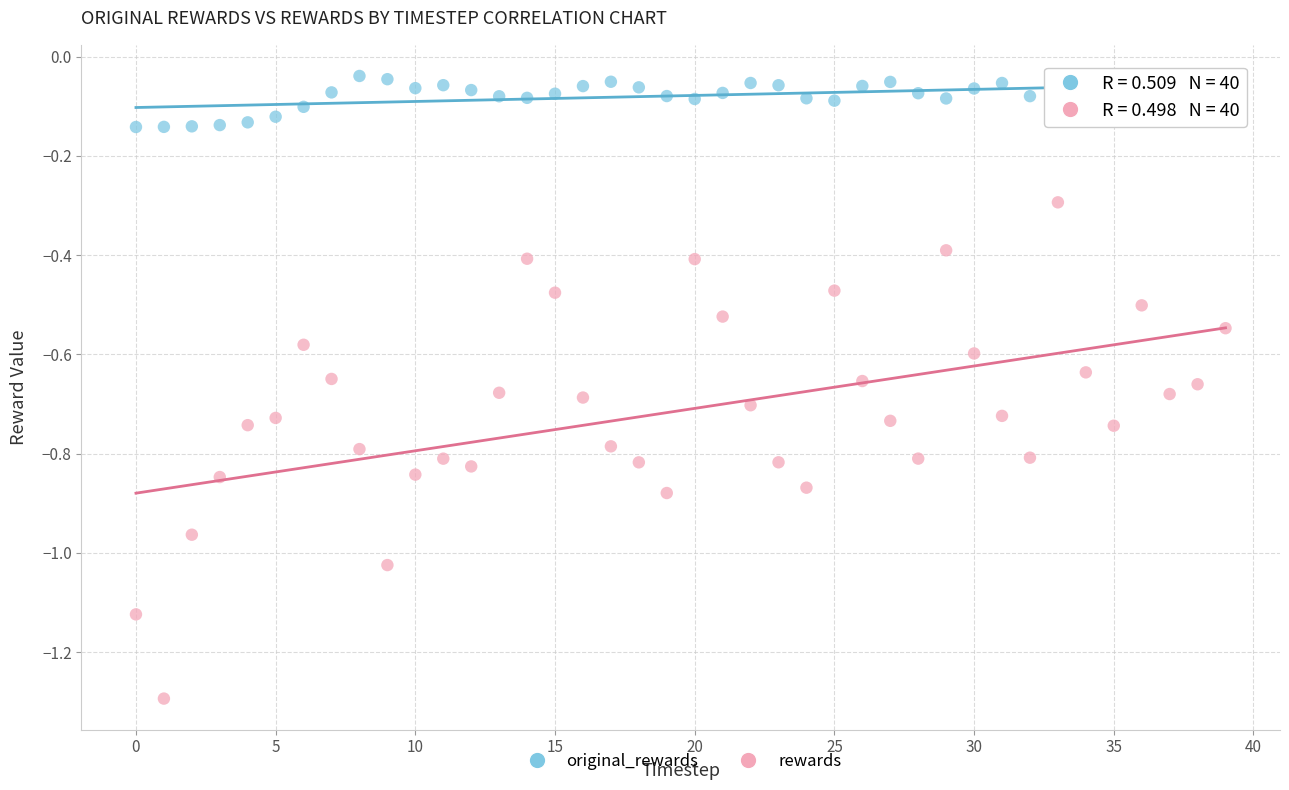

Which series reaches the minimum Y coordinate?

rewards